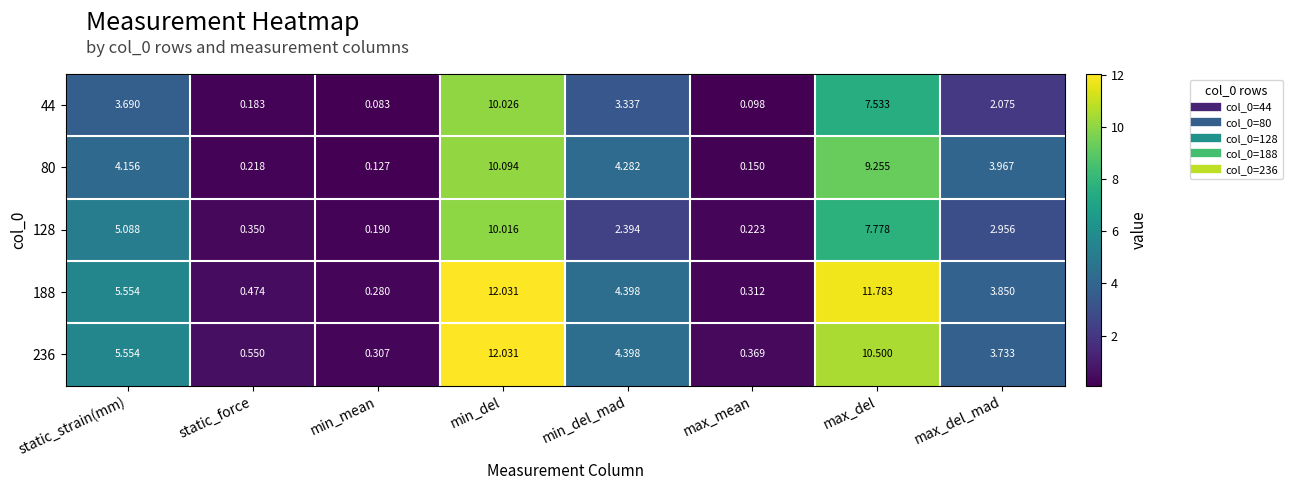

At which label is 188 closest to 6?

static_strain(mm)